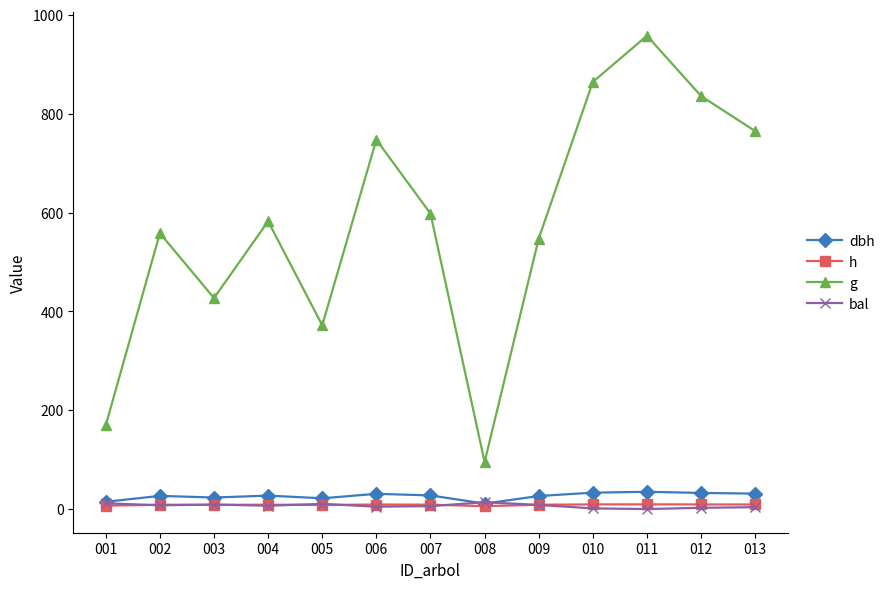

True or false: h and g intersect in this chart.

False